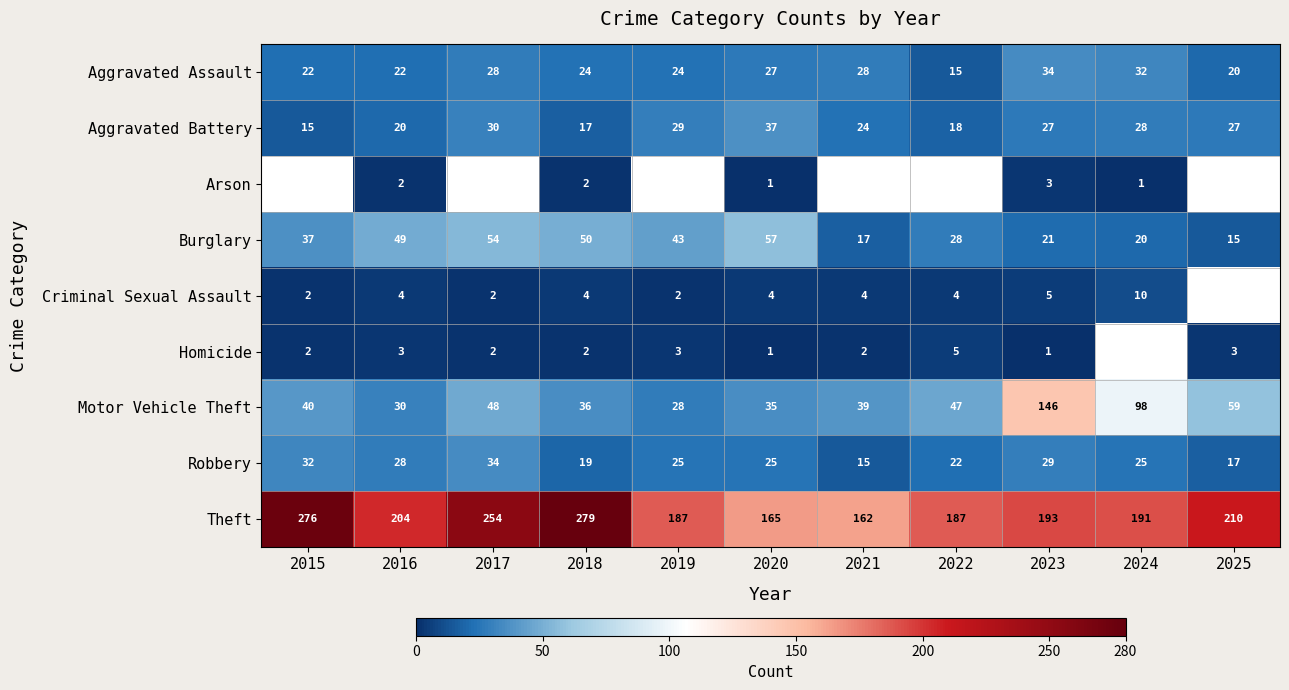

What is the difference between the Motor Vehicle Theft values at 2024 and 2025?

39